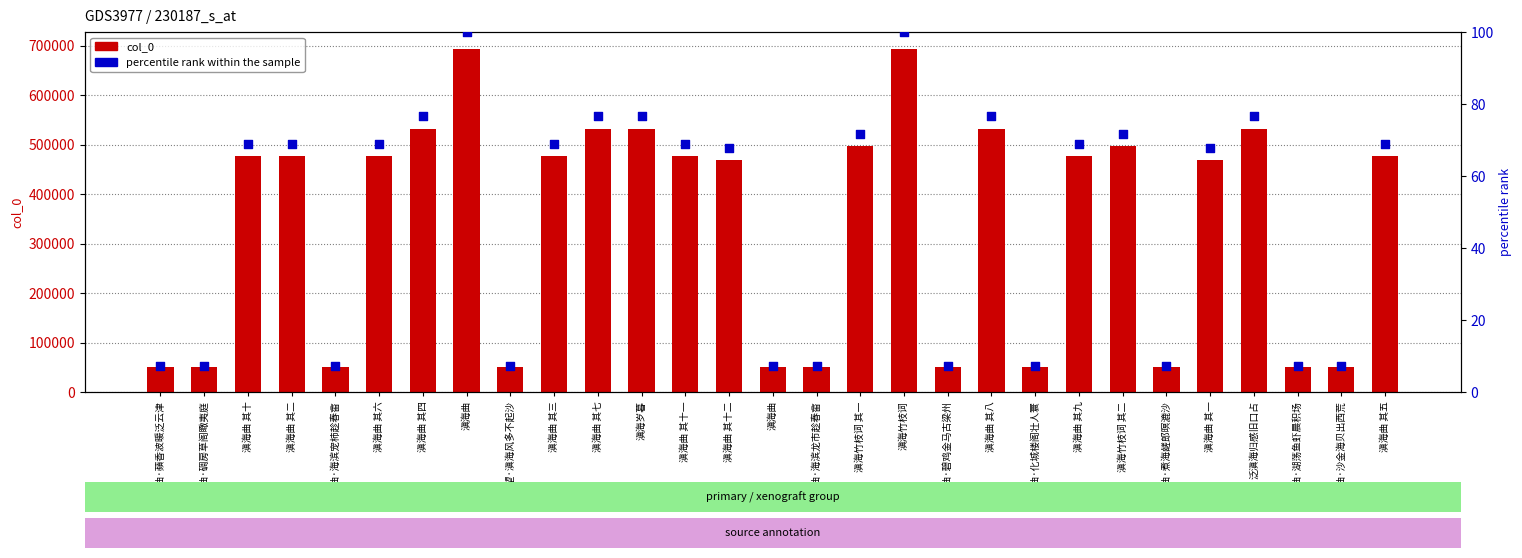

What are all the series names shown in the legend?

col_0, percentile rank within the sample